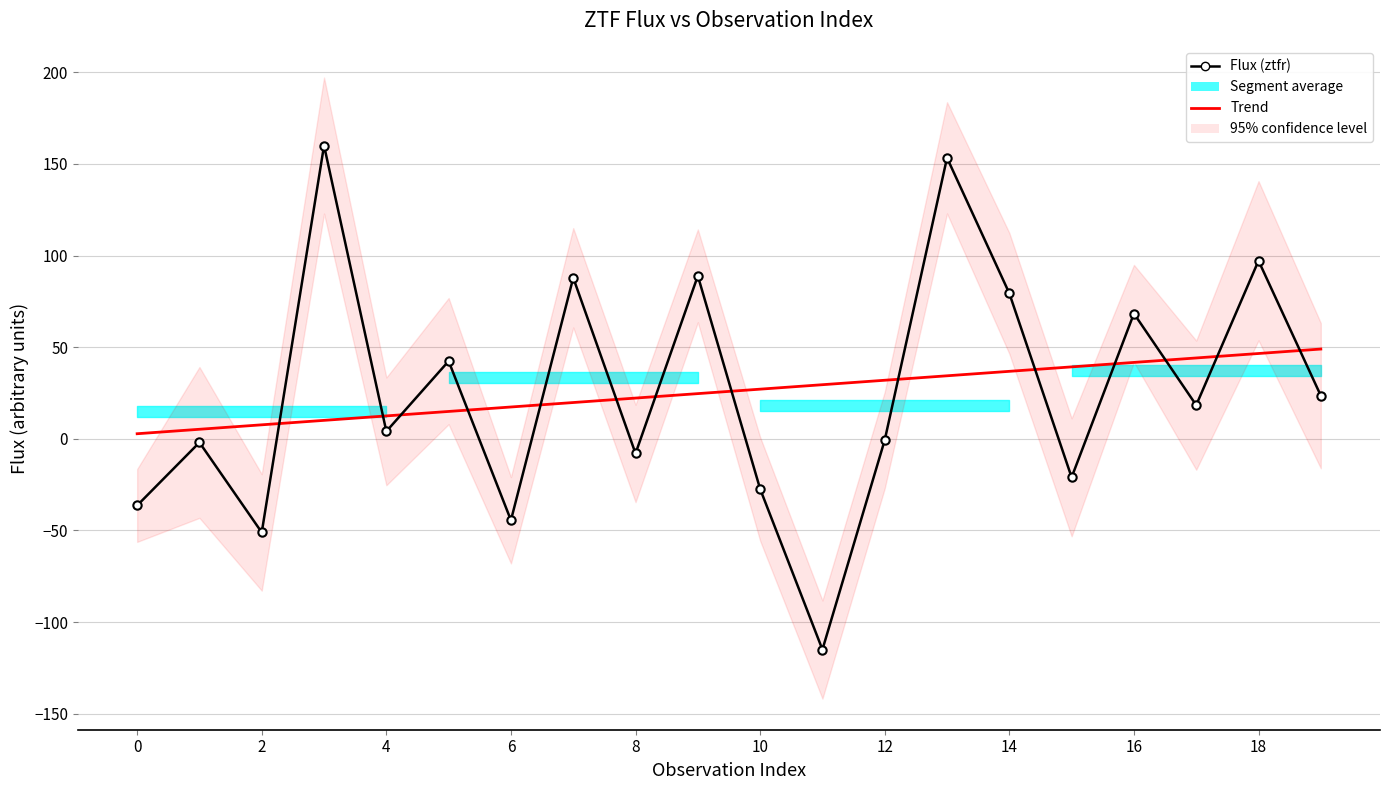

At which label is Flux (ztfr) closest to 22?

19